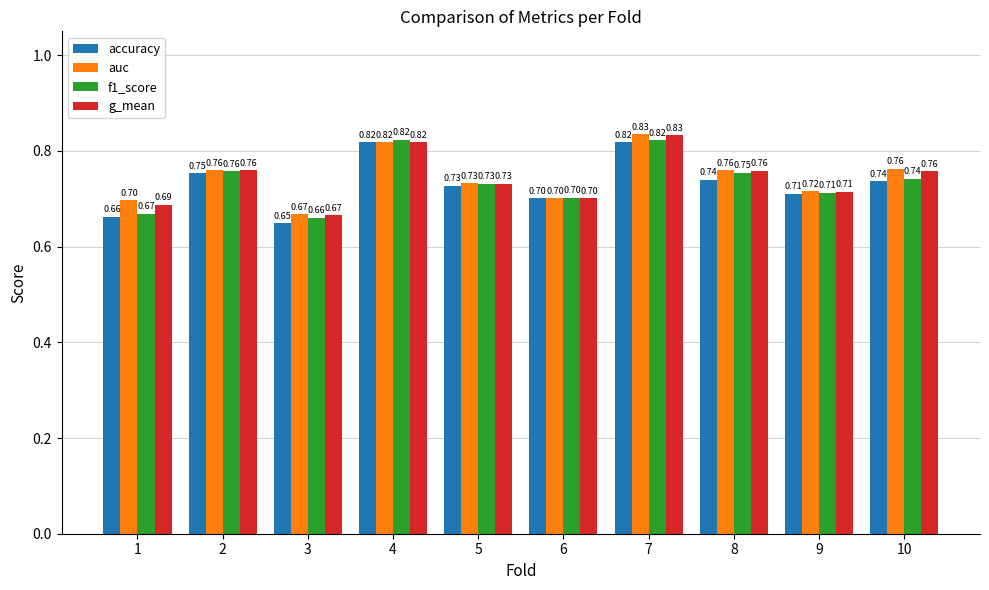

What is the sum of the g_mean values at 6 and 3?

1.4